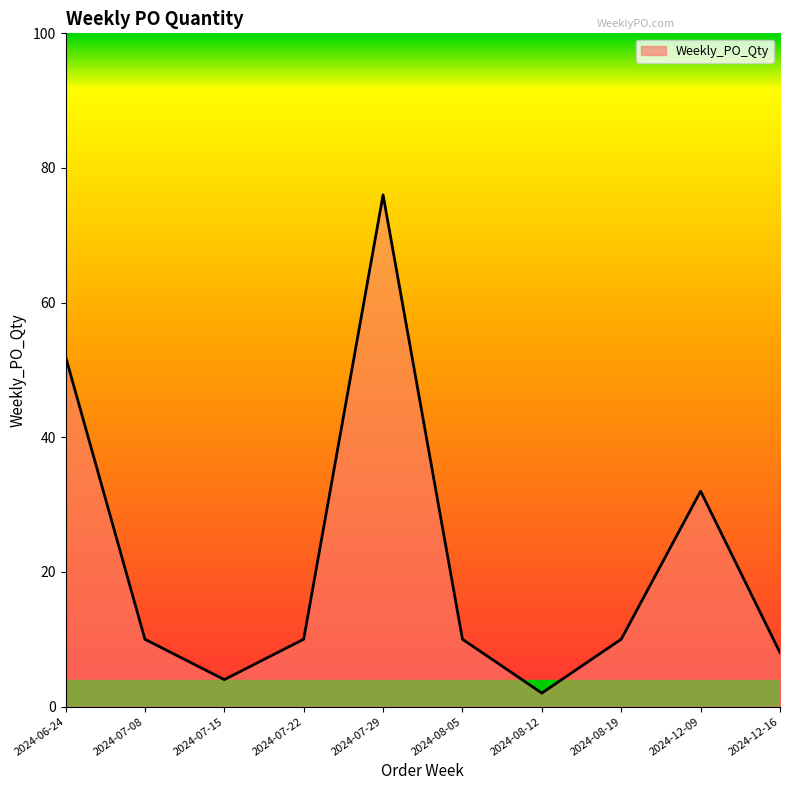

What is the approximate value at 2024-07-15?

4